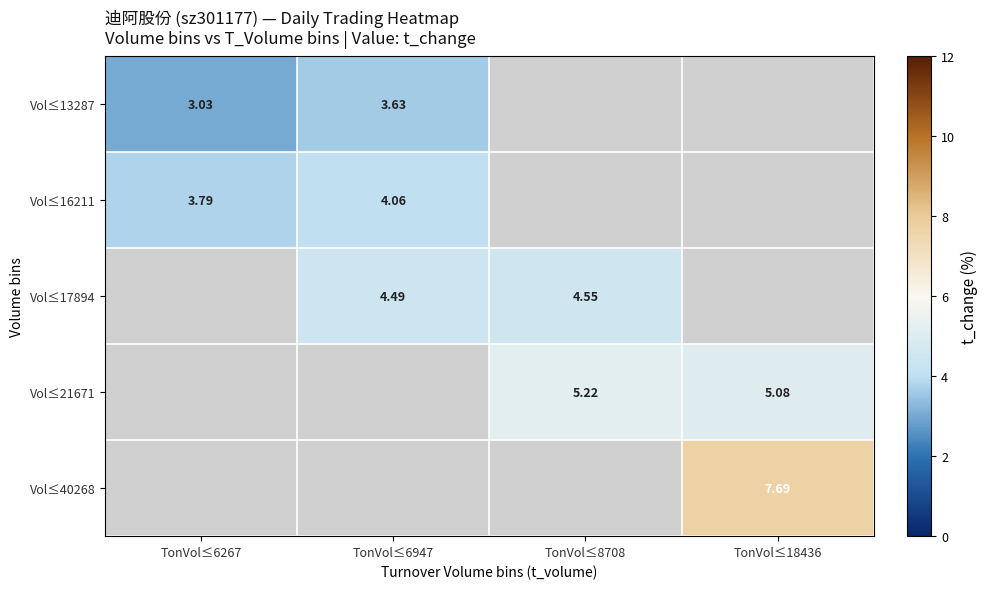

How many distinct data groups are displayed?

5